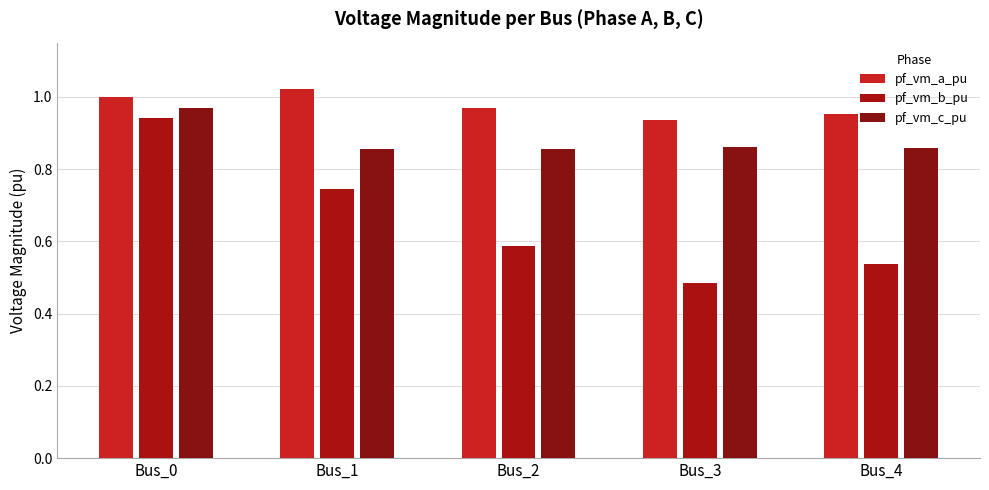

How many pf_vm_c_pu values are between 0 and 1?

5